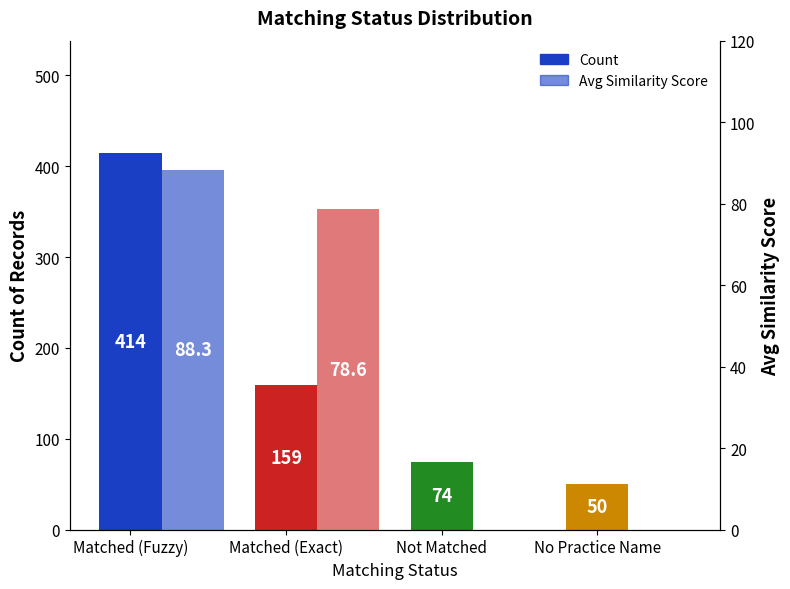

Is it true that Avg Similarity Score equals 78.6 at Matched (Exact)?

True